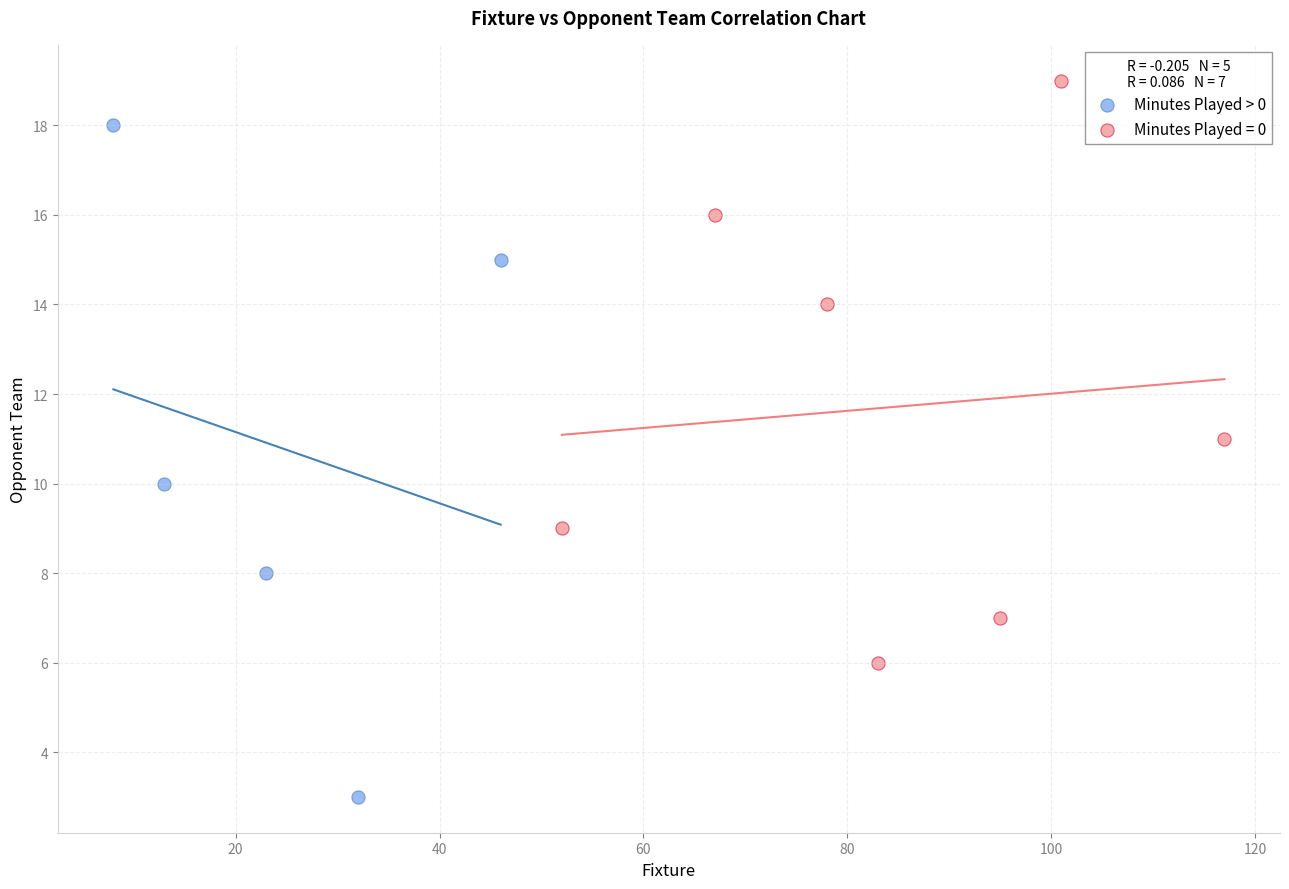

Which series reaches the minimum Y coordinate?

Minutes Played > 0